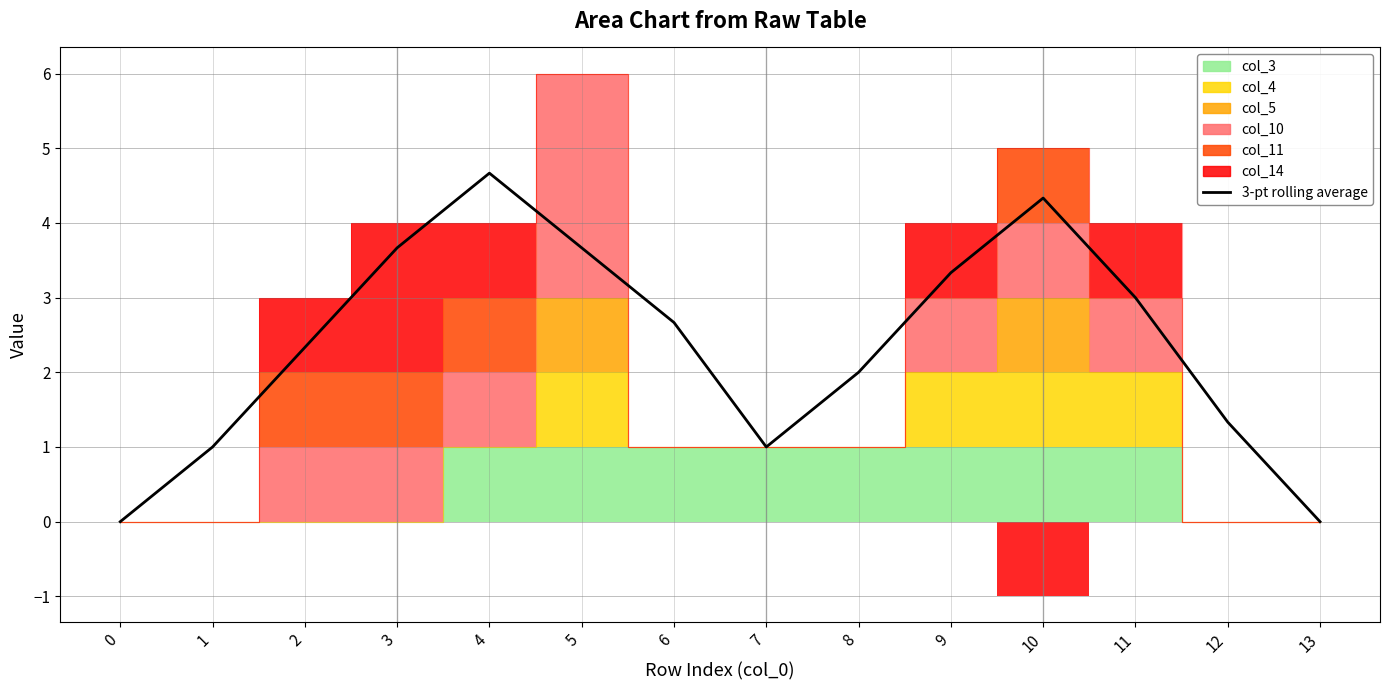

What is the average value?

2.4